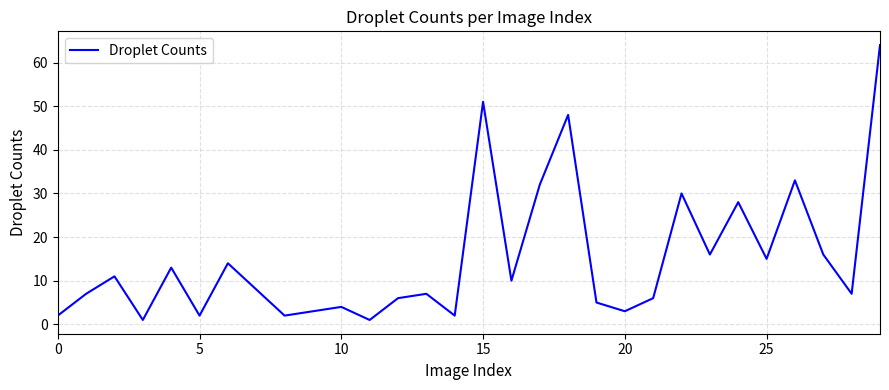

What is the minimum value shown in the chart?

1